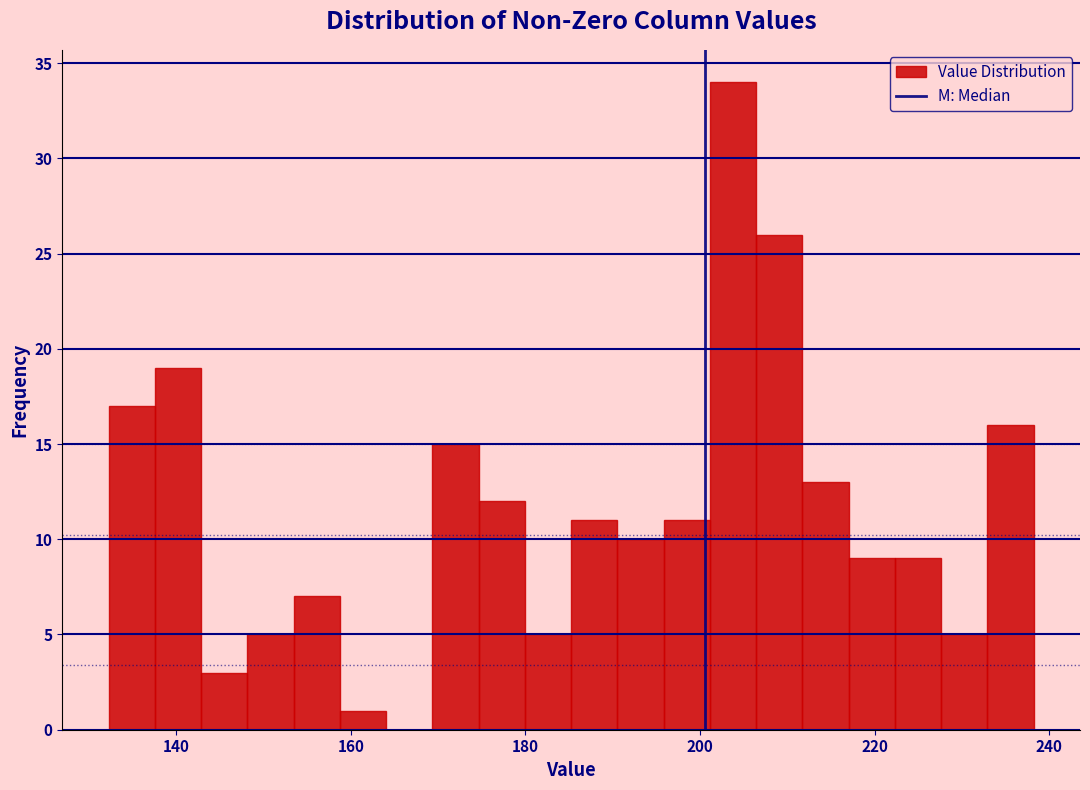

Read against the x-axis, roughly where is the centre of the tallest bar?

204